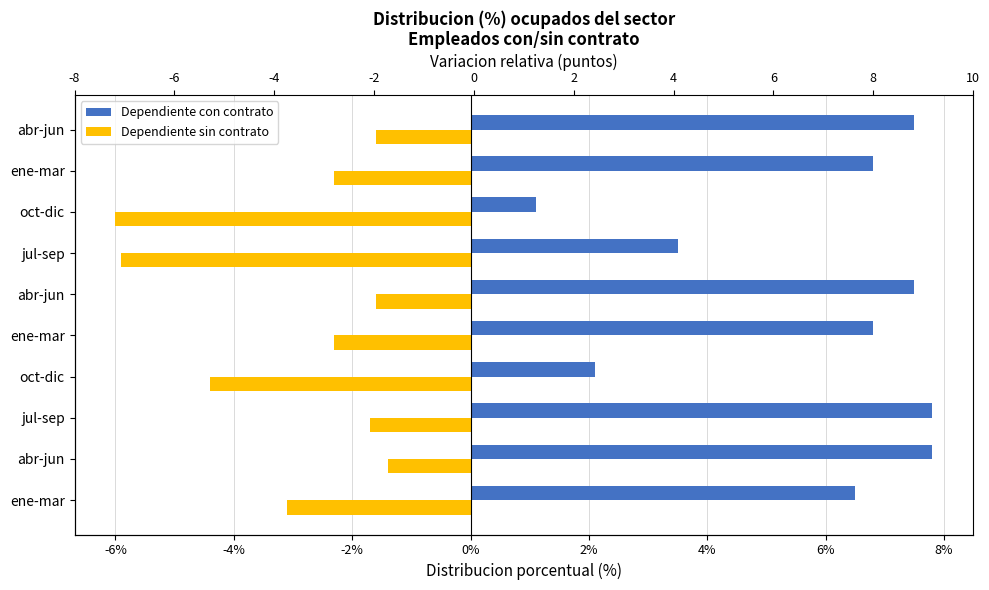

How many bars are there in total?

20